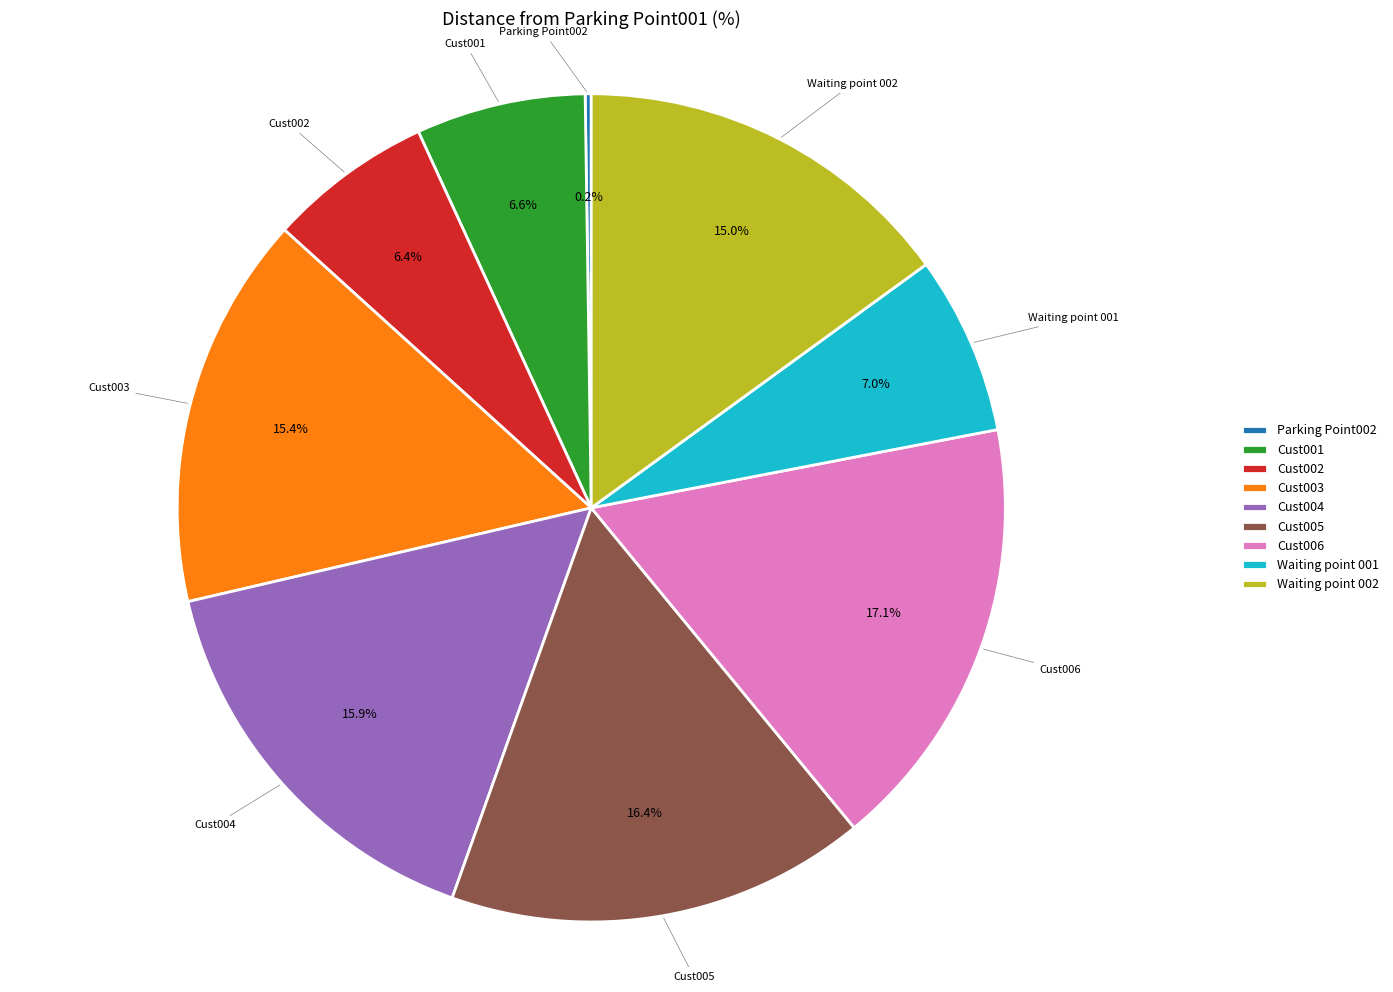

To the nearest percent, what is the difference between the Cust006 and Cust002 slice percentages?

11%